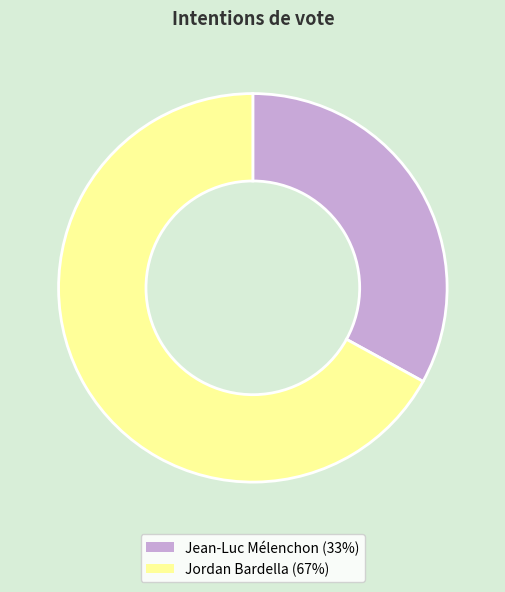

The Jean-Luc Mélenchon slice represents 19% of the pie. True or false?

False